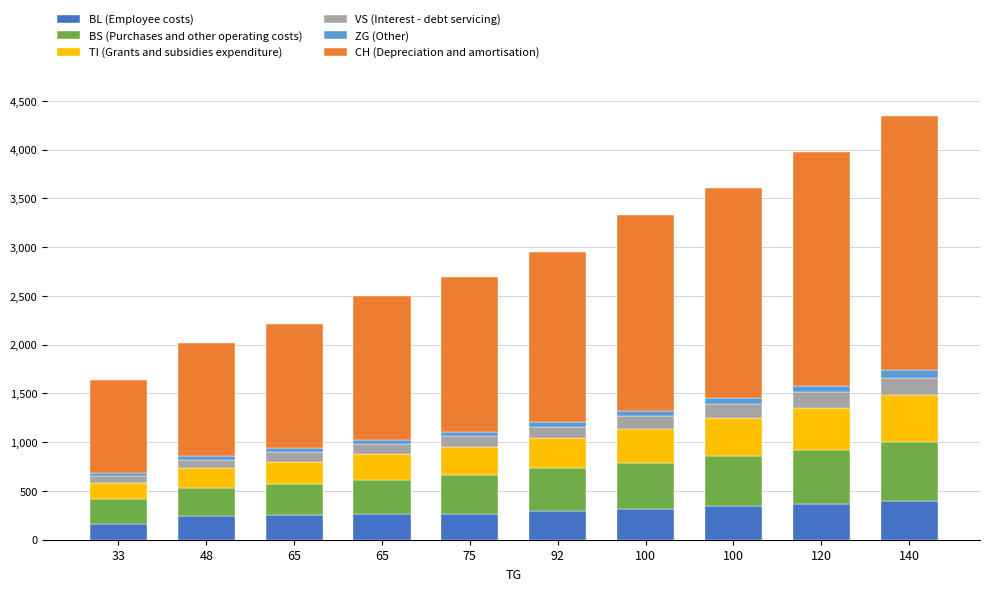

Count the number of categories in the chart.

10